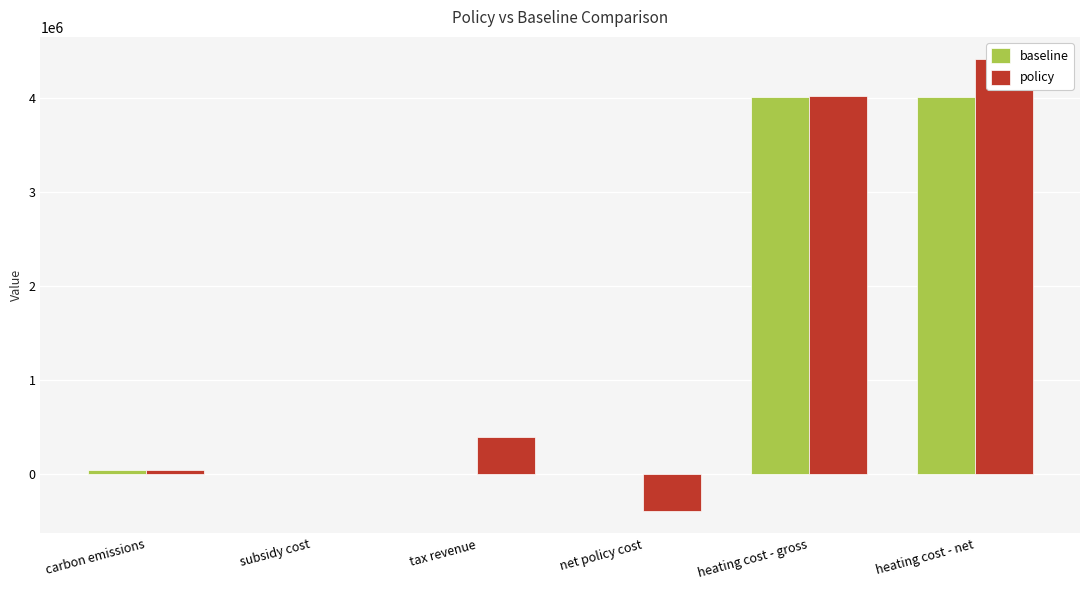

Which series has the largest total across all categories?

policy